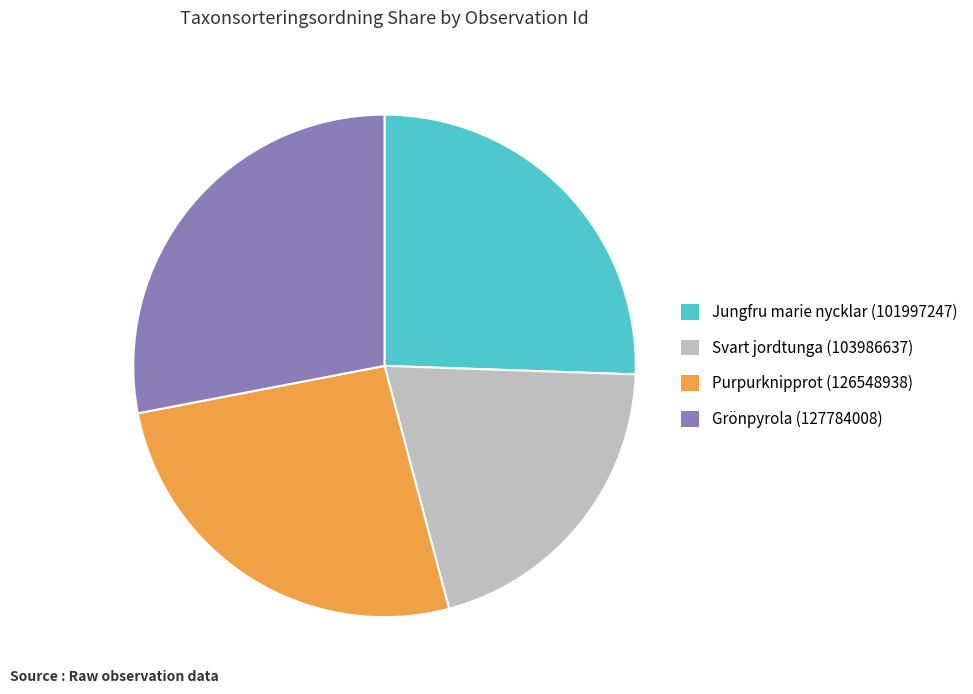

Is there any slice that represents more than half of the pie?

No